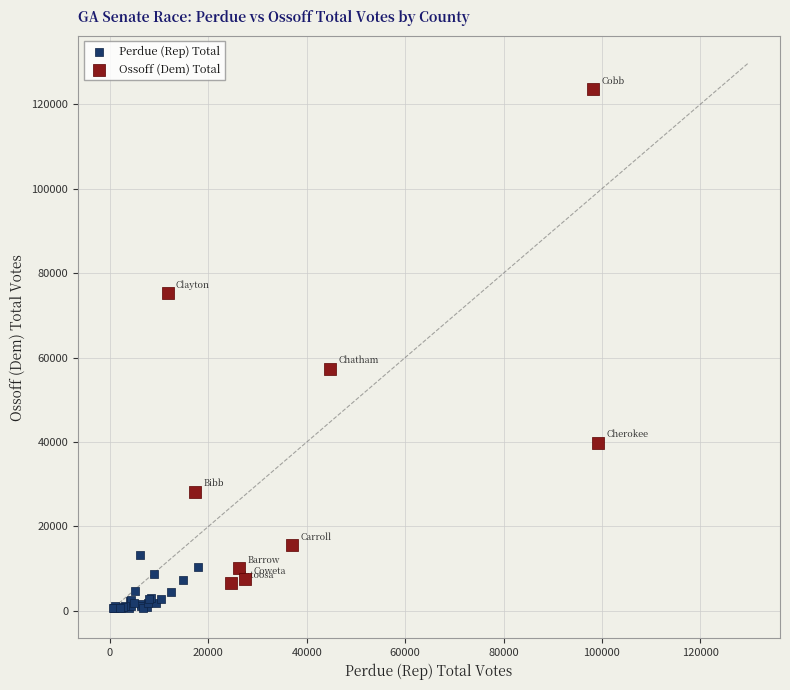

Which series contains the highest Y value?

Ossoff (Dem) Total